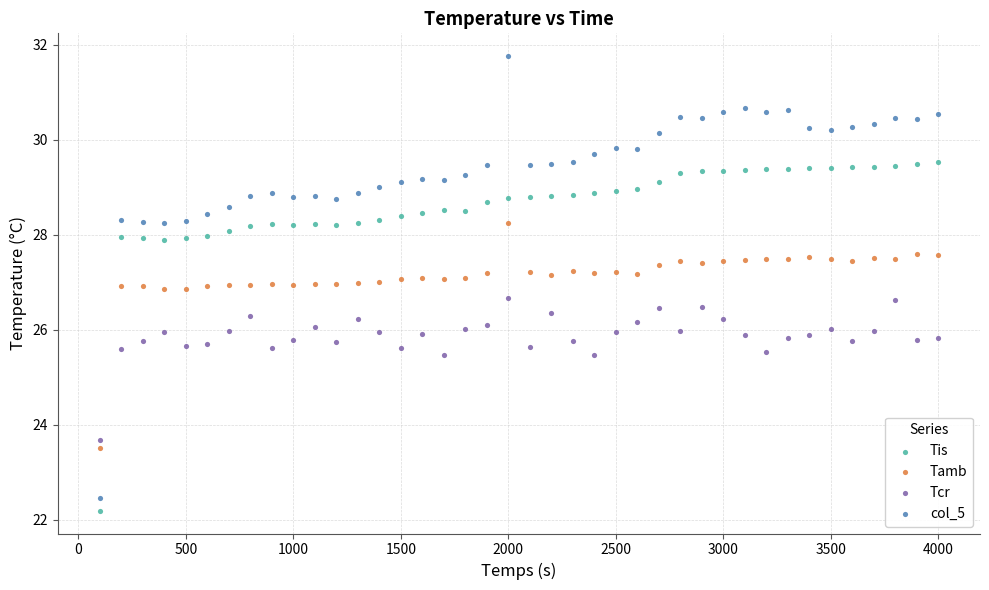

Across all data points, what is the range of Y values (max minus min)?

9.6